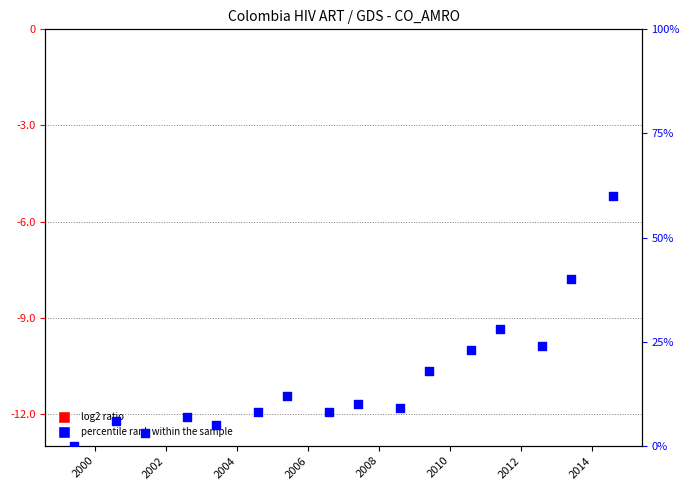

Which series reaches the maximum Y coordinate?

percentile rank (Children %)